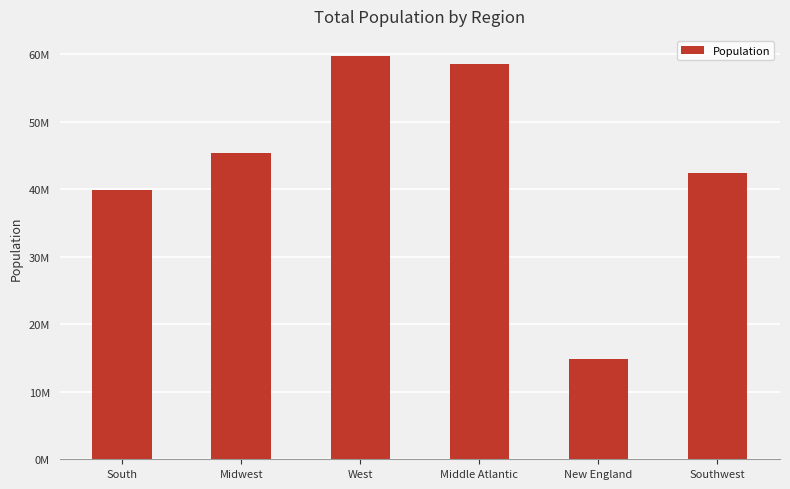

What is the ratio of the value at West to the value at Southwest?

1.4